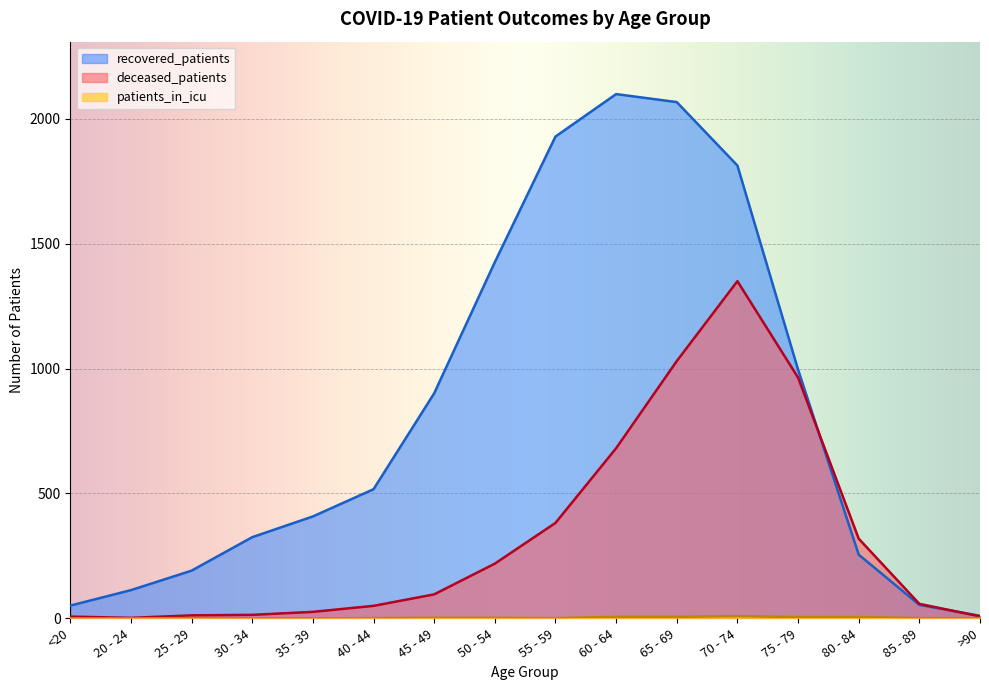

Which category has the highest value across all series?

60 - 64